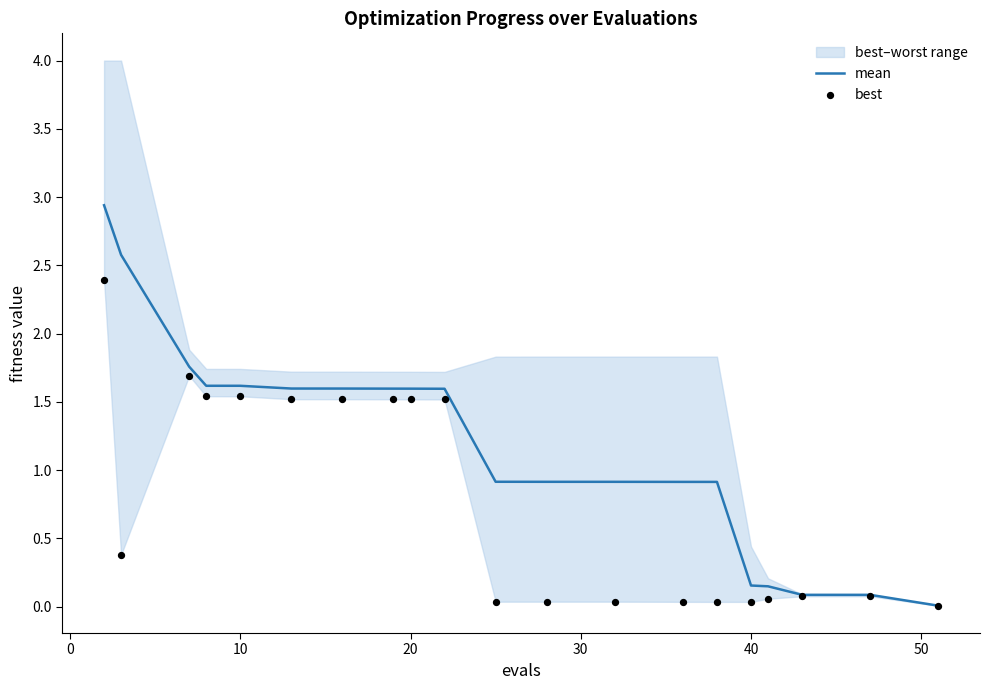

Which series has the largest Y range (max minus min)?

mean